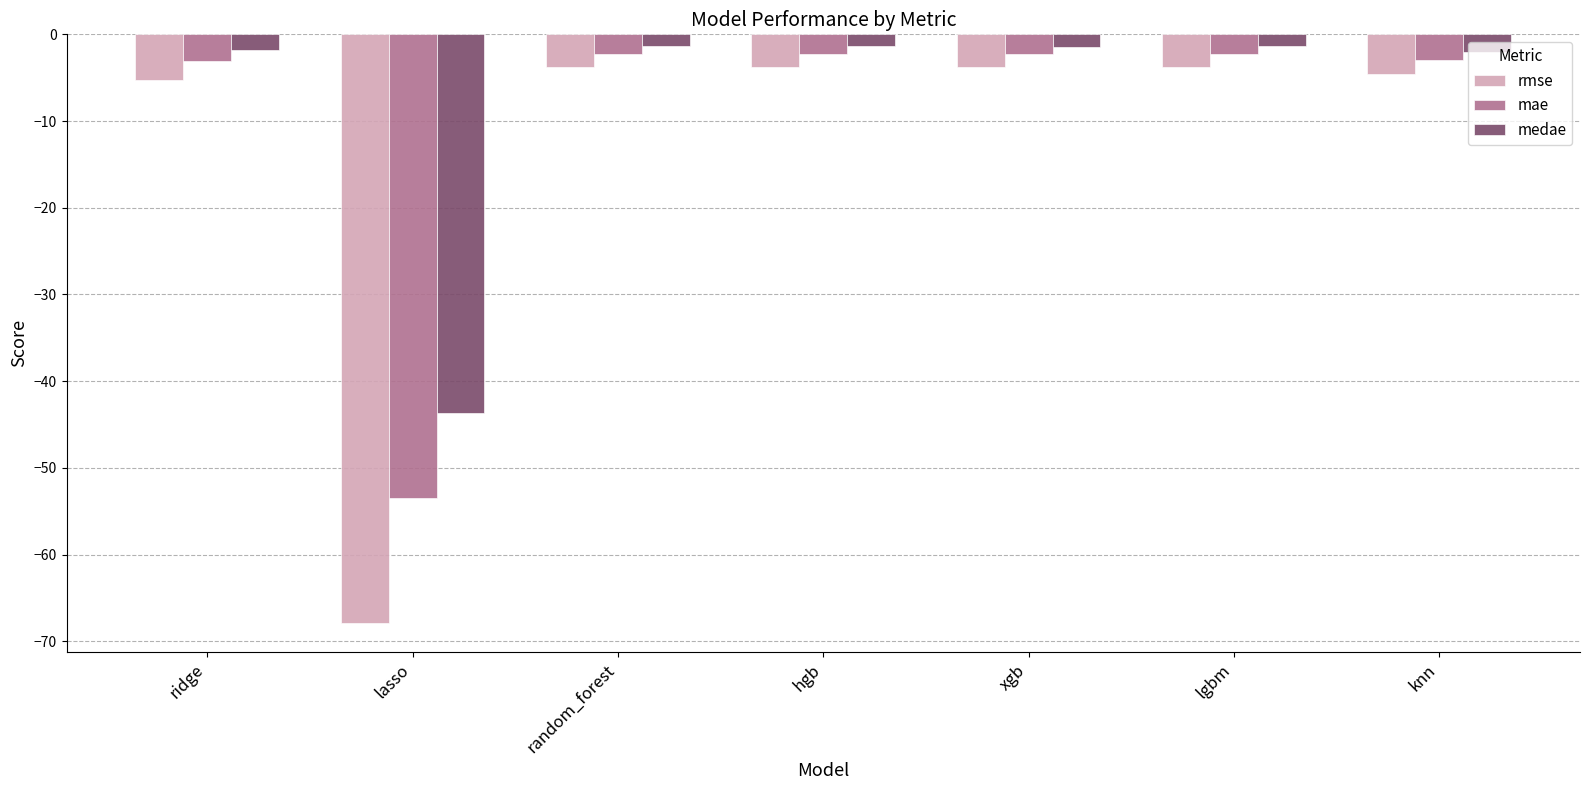

What is the spread (max minus min) of values at lgbm?

2.4